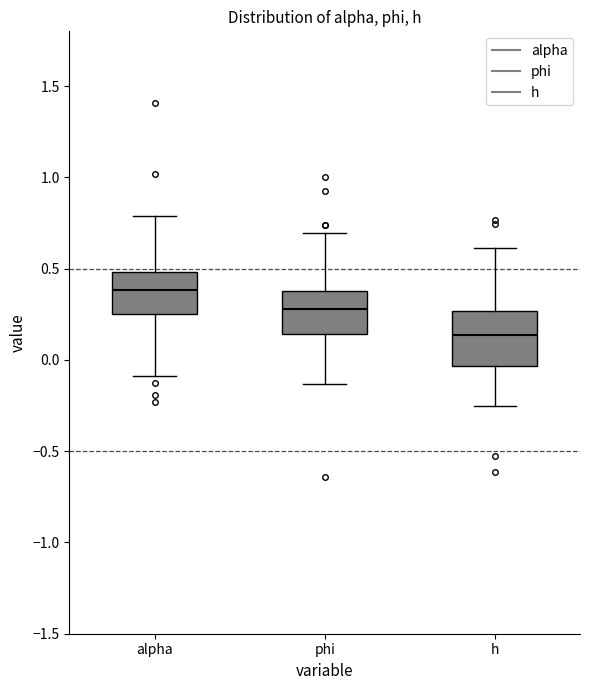

Reading left to right, transcribe this box plot: for each box, give where its median line is, the range the box spans, and where its two whiskers end, as read against the y-axis. The values are not printed on the chart, so give them approximately, as read against the axis.

alpha: median 0.40, box 0.25 to 0.50, whiskers -0.10 to 0.80
phi: median 0.30, box 0.15 to 0.40, whiskers -0.15 to 0.70
h: median 0.15, box -0.05 to 0.25, whiskers -0.25 to 0.60